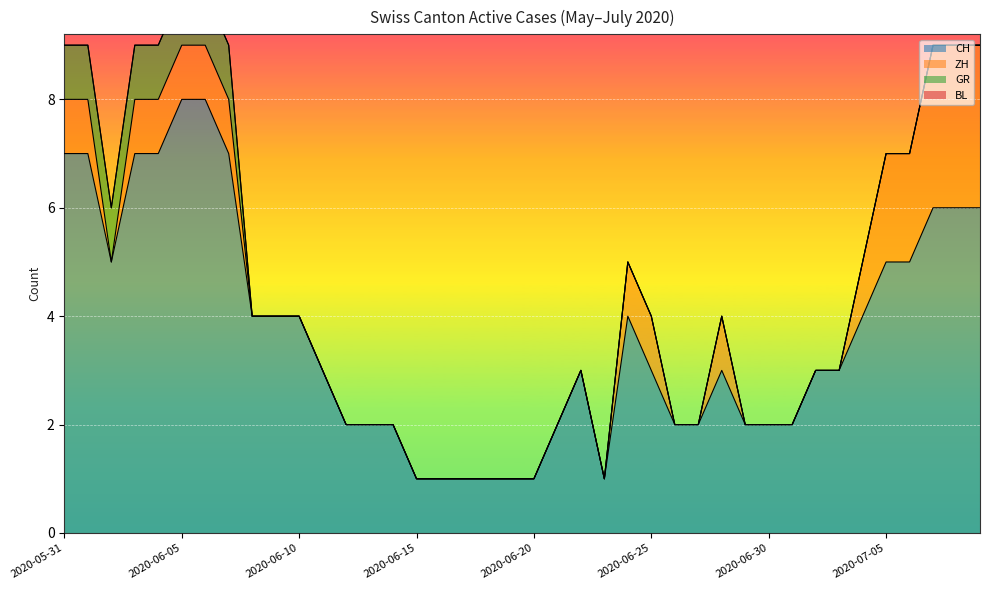

What is the difference between the second highest and minimum values in the GR series?

1